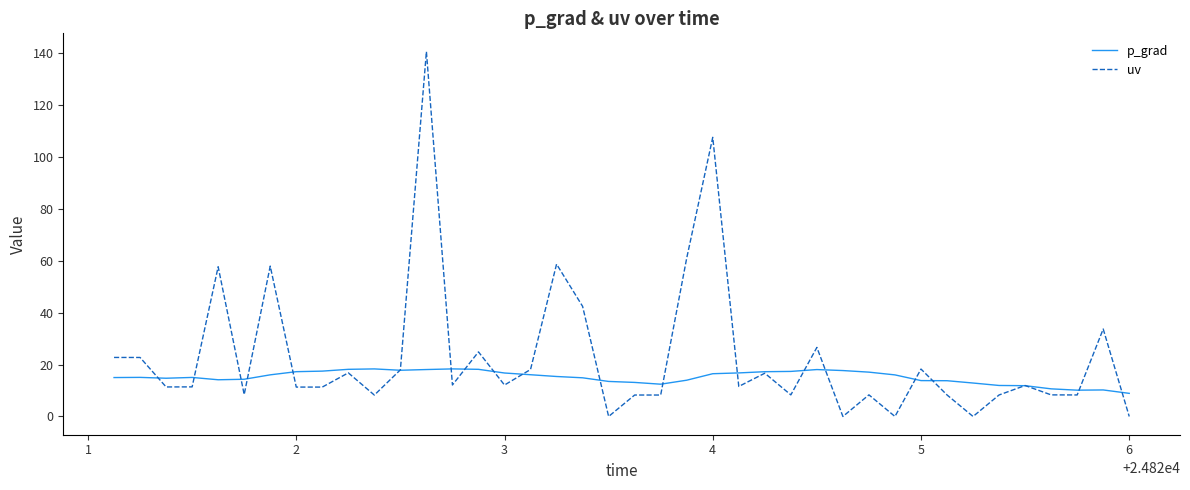

Does the chart display data point markers on the line(s)?

No